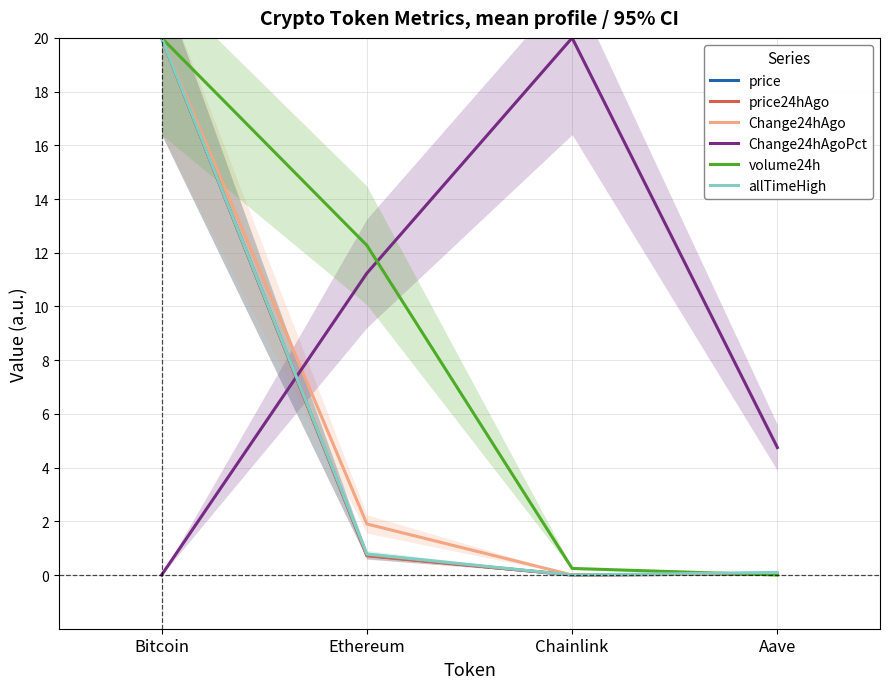

Which series ends up on top after the final intersection of Change24hAgo and Change24hAgoPct?

Change24hAgoPct